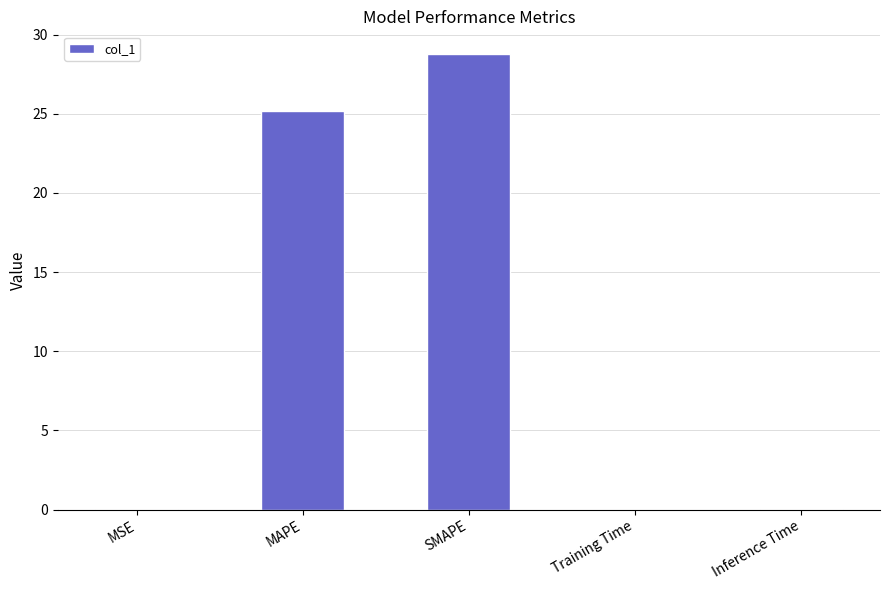

Is it true that the value at SMAPE is 18.1?

False